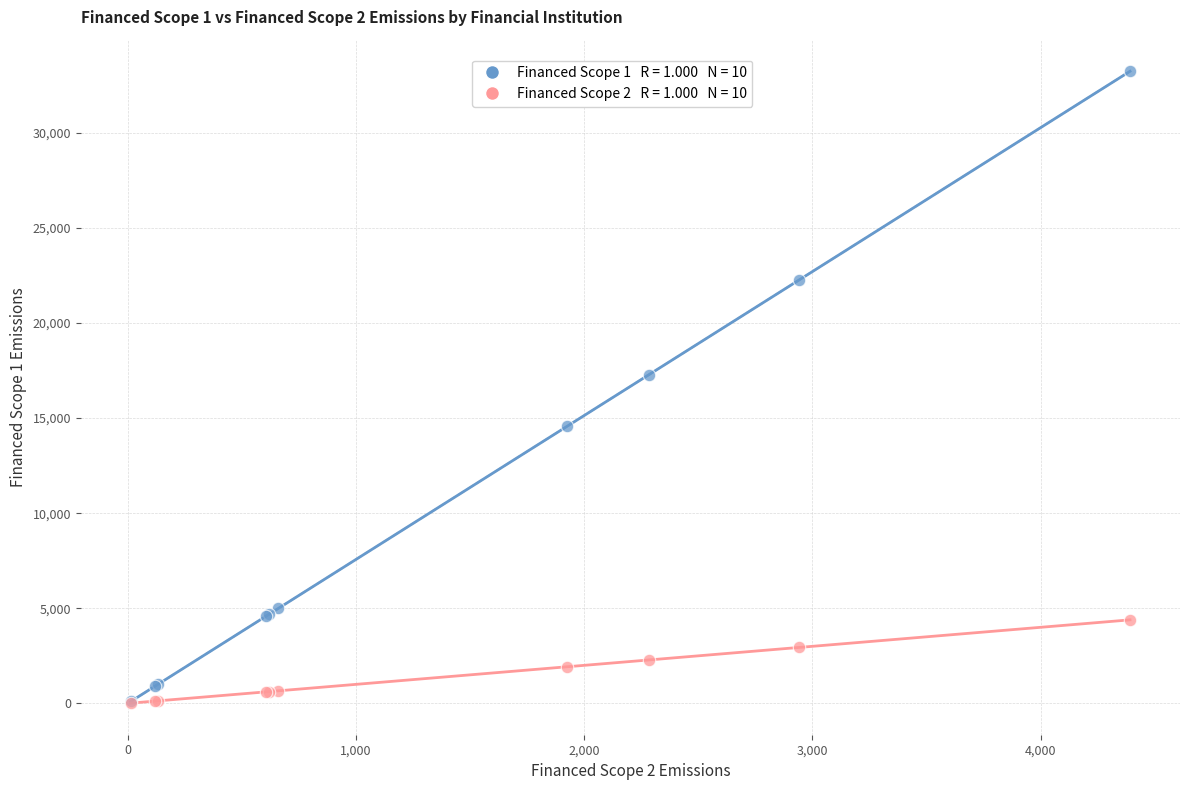

Across all series, what Y value is closest to 16626?

17283.9